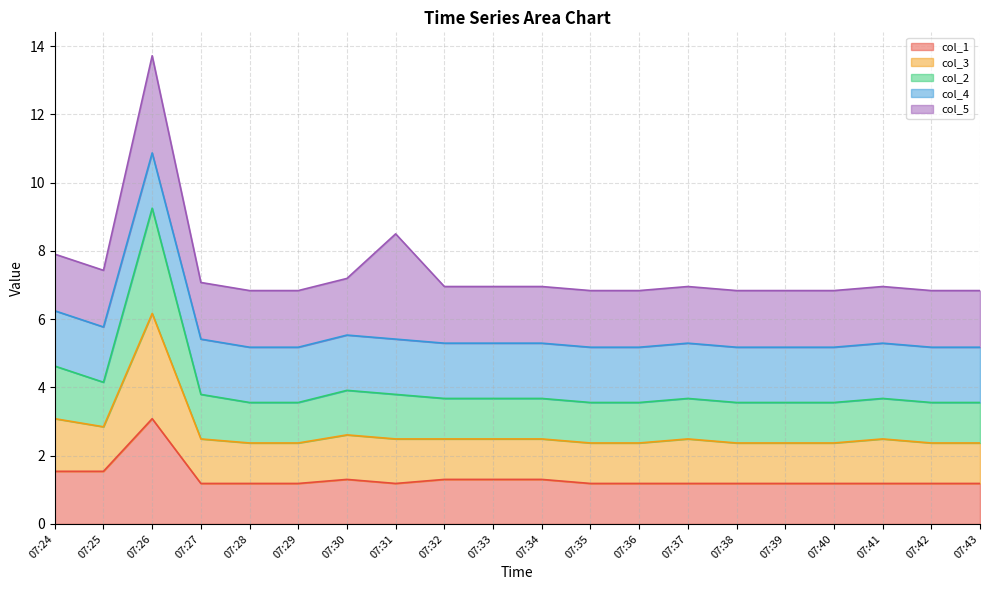

In col_3, how many points are higher than both neighbors (excluding endpoints)?

4